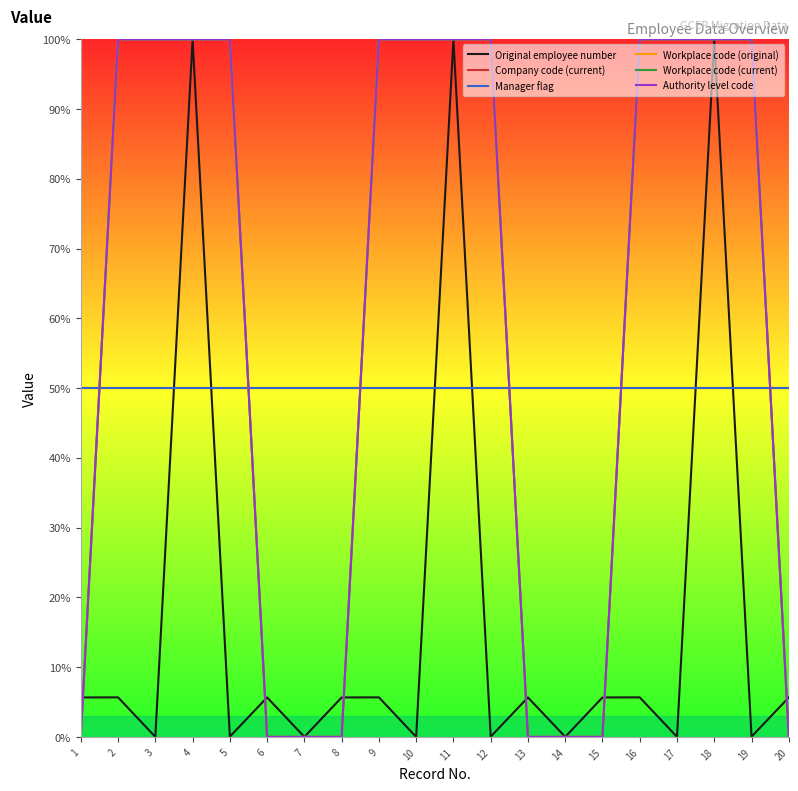

Is it true that Manager flag equals 0.5 at 5?

True